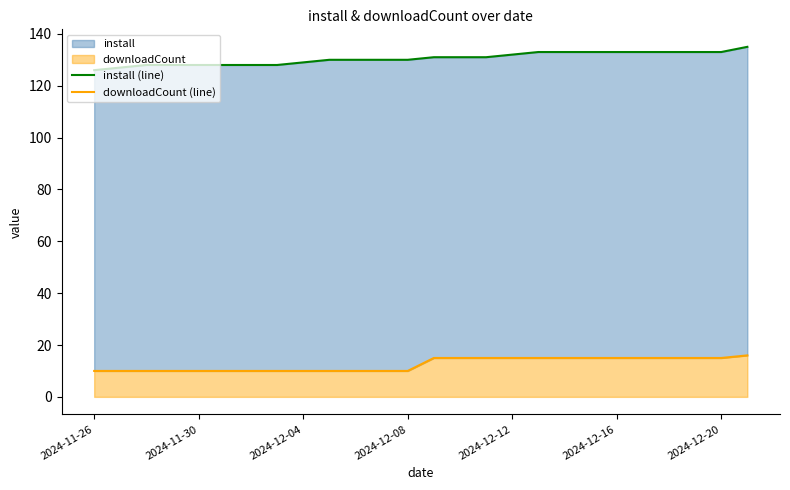

What is the maximum value for install (line)?

135